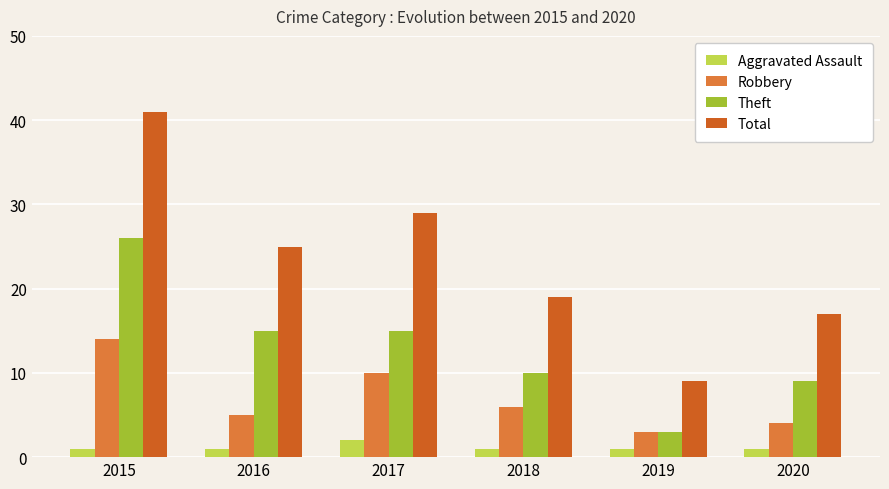

Reading left to right, list all the values displayed in this chart.

Aggravated Assault: 1	1	2	1	1	1
Robbery: 14	5	10	6	3	4
Theft: 26	15	15	10	3	9
Total: 41	25	29	19	9	17